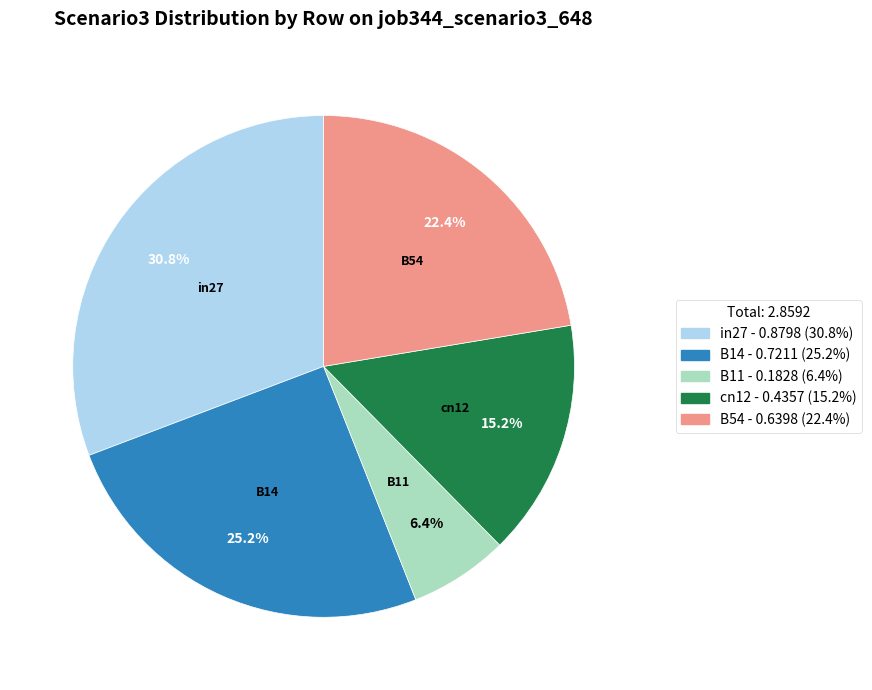

Is it true that B54 is 15% of the pie?

False